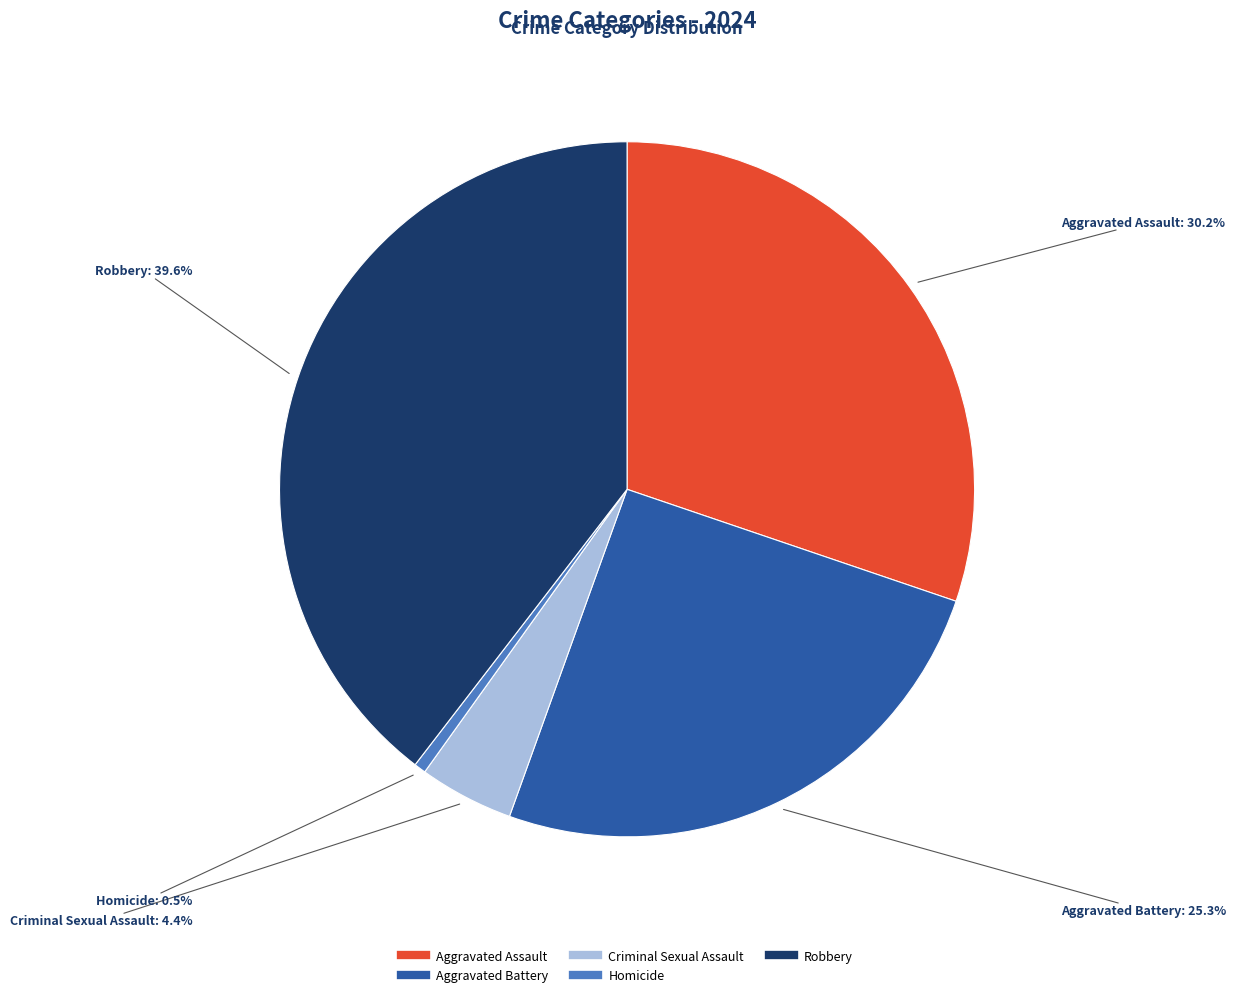

Between Robbery and Homicide, which is larger?

Robbery